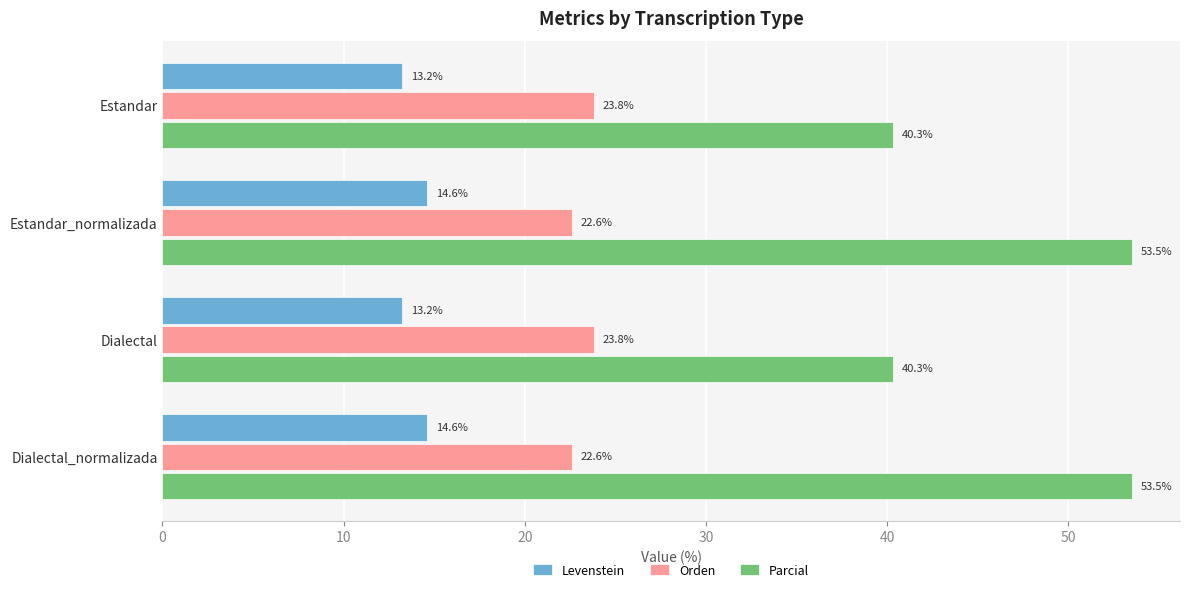

What is the sum of the Orden values at Dialectal and Dialectal_normalizada?

46.4